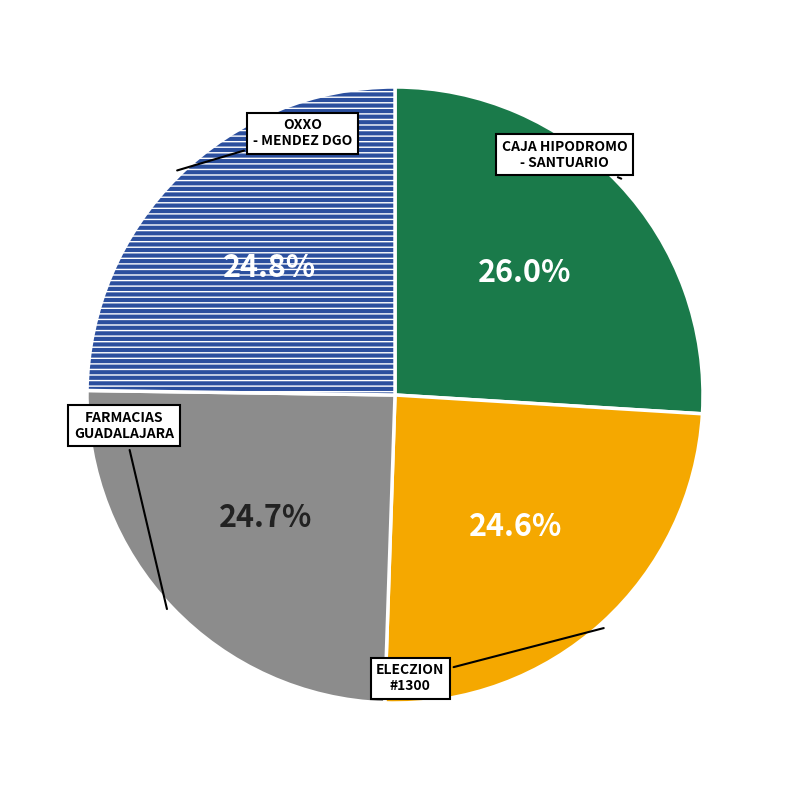

Is there a majority slice in this chart?

No